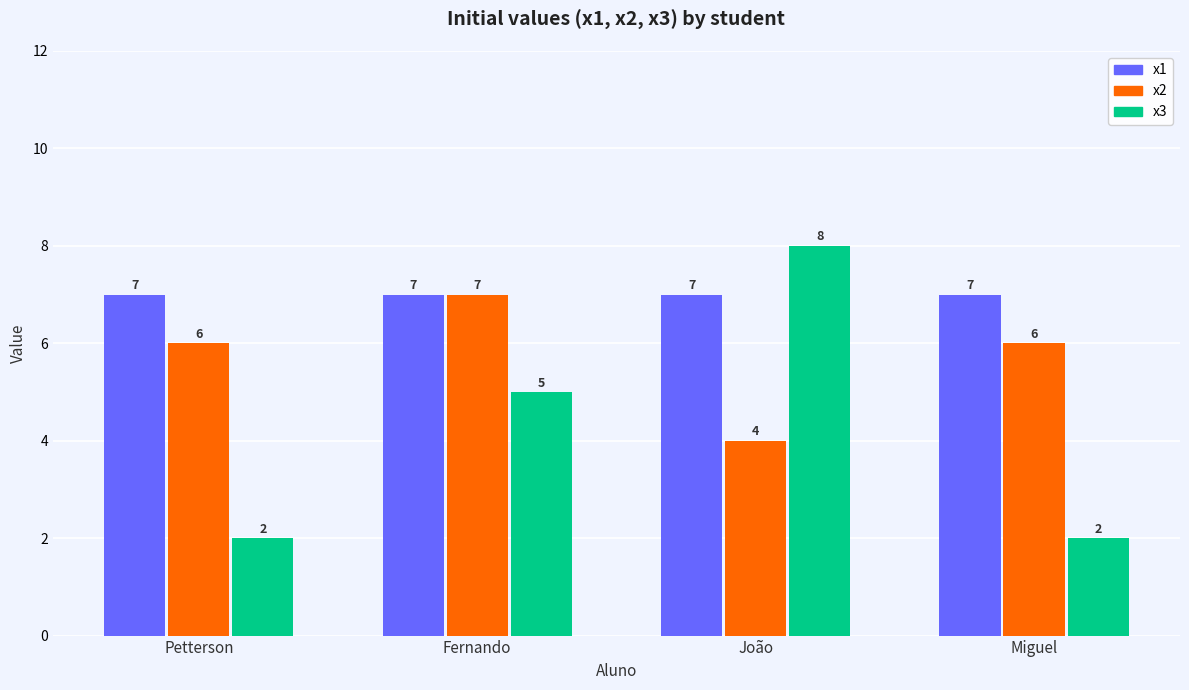

What is the value of the x2 bar at the 1st from the left?

6